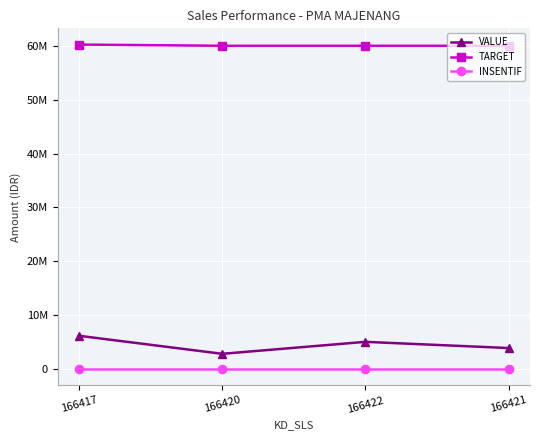

What position from the left is 166422?

3